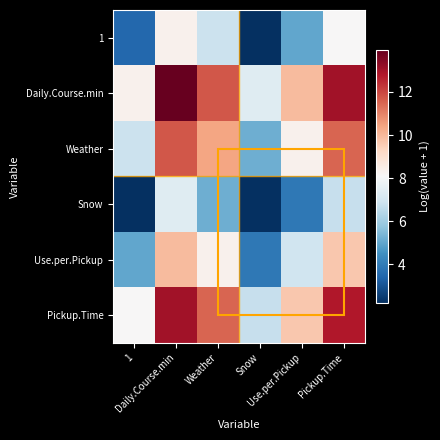

Which series has the widest spread of values?

Daily.Course.min